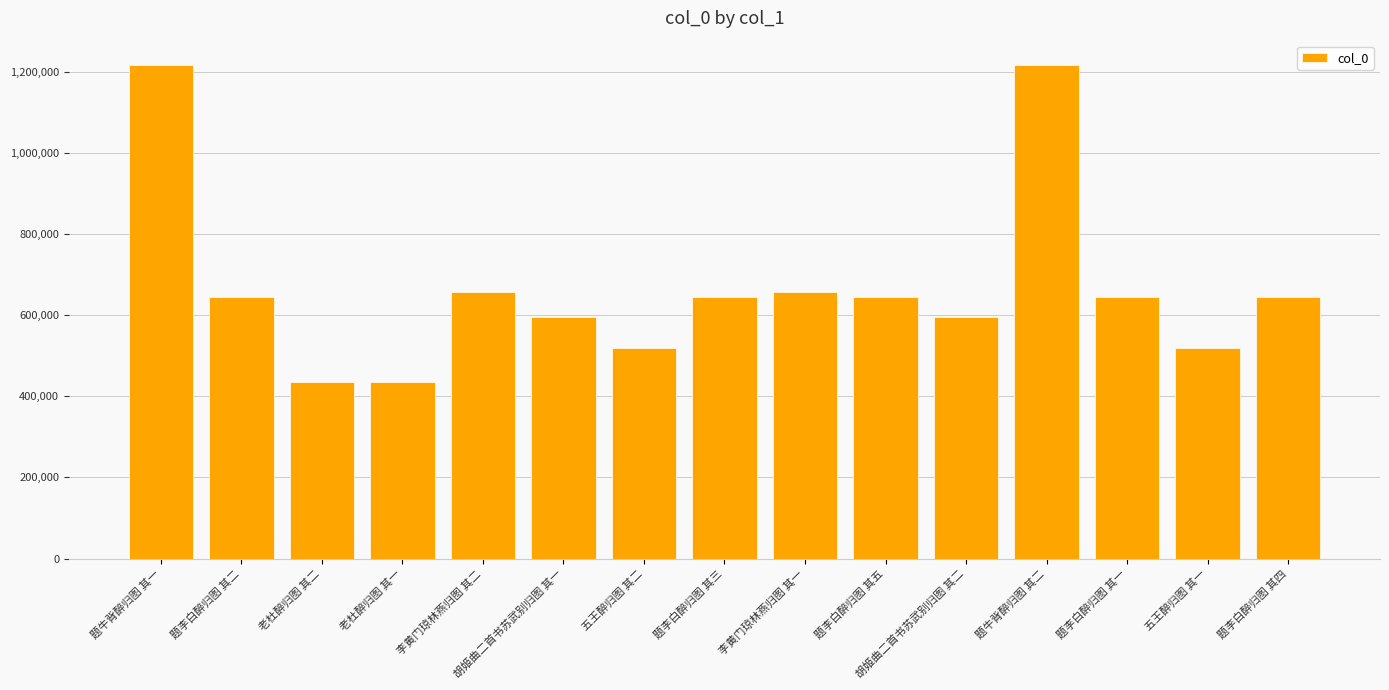

Is it true that the value at 李黄门琼林燕归图 其一 is 657607?

True